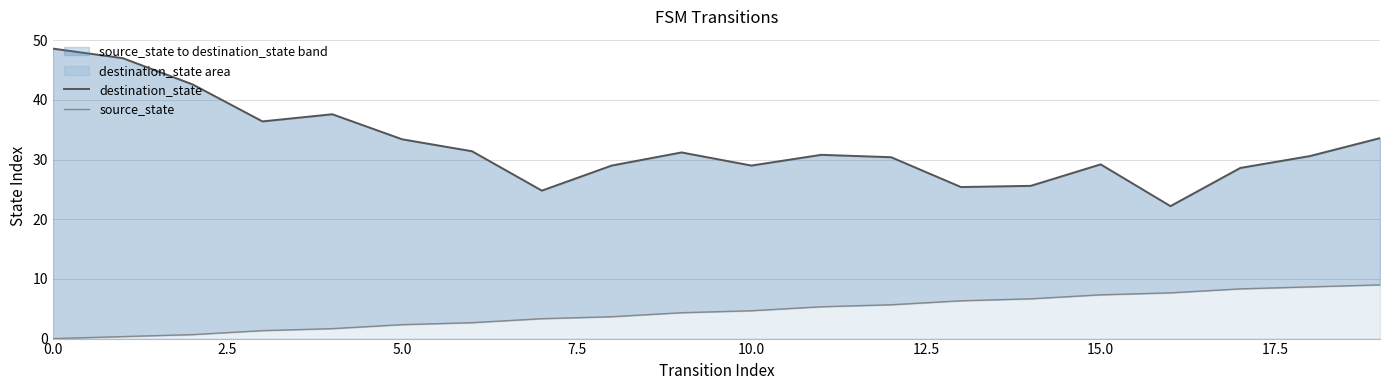

What is the difference between the second highest and minimum values in the destination_state series?

24.8